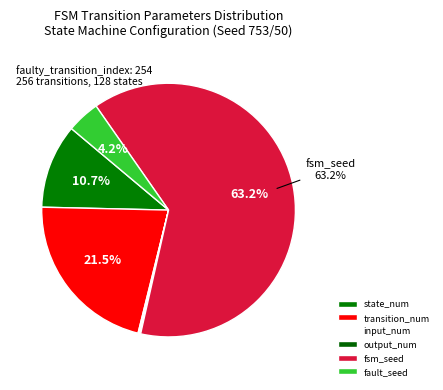

Rank the categories by value from lowest to highest.

input_num, output_num, fault_seed, state_num, transition_num, fsm_seed